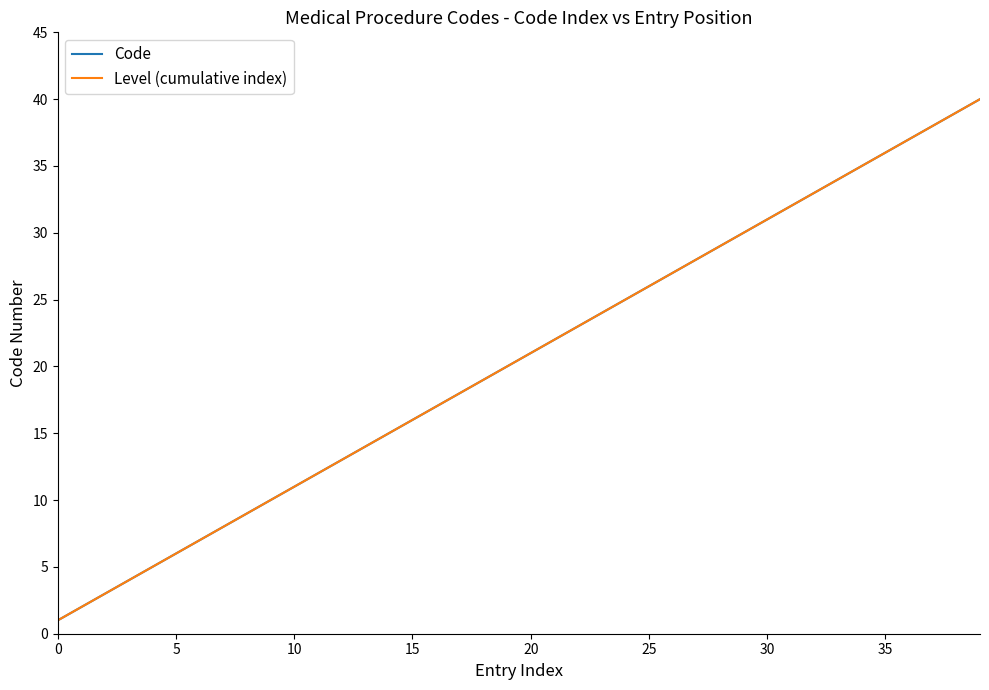

Does the chart have visible grid lines?

No